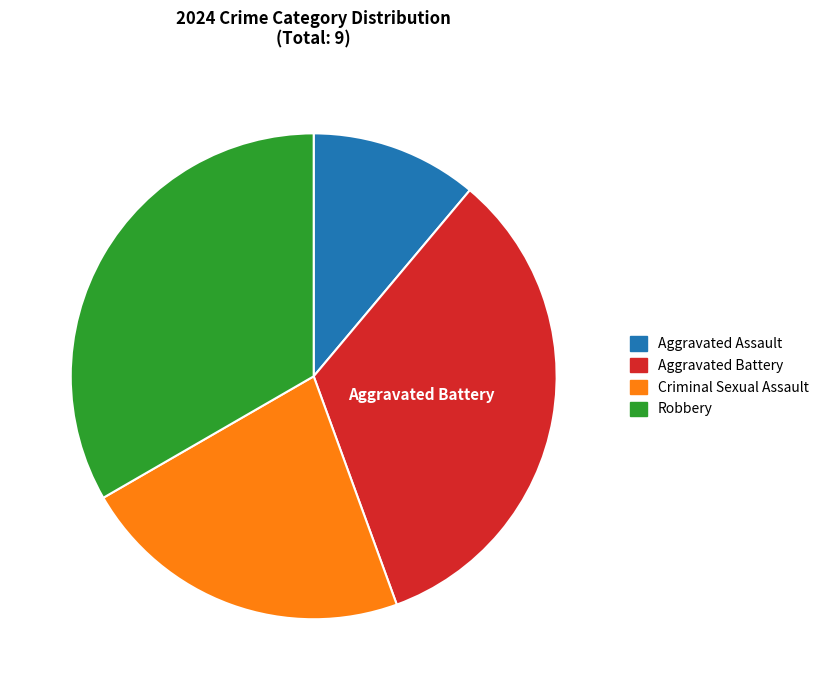

What is the smallest slice in the pie chart?

Aggravated Assault